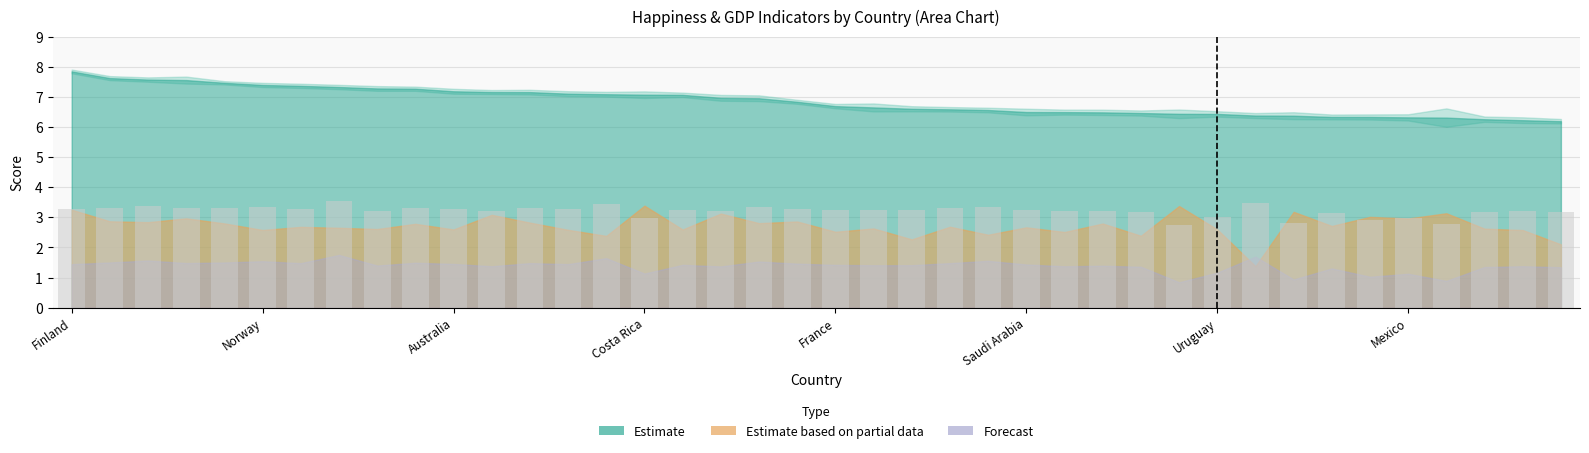

What is the value of the 21st bar from the left?

3.2